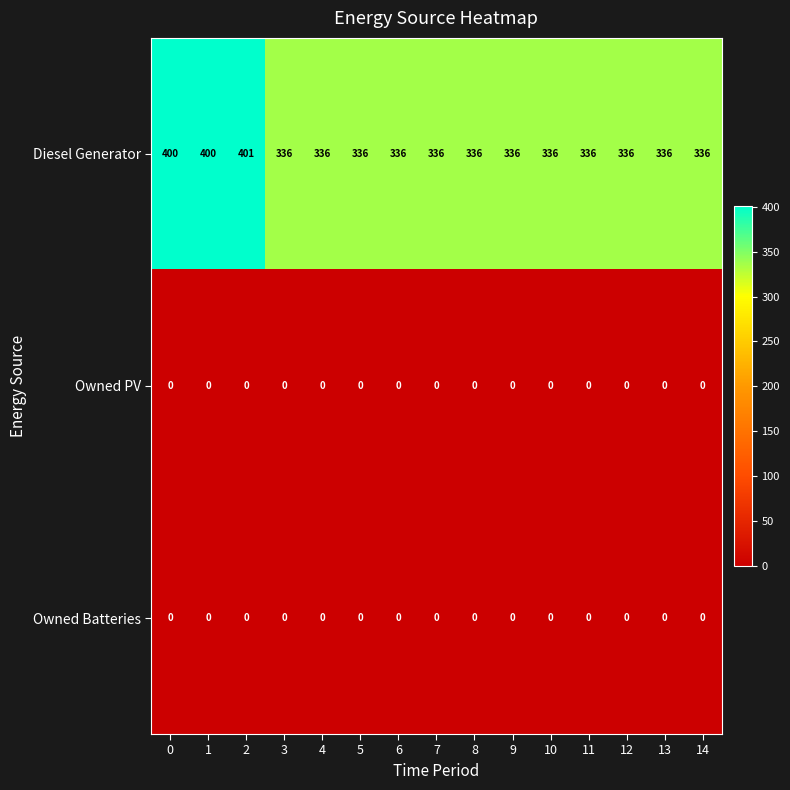

How many categories are shown in the chart?

15